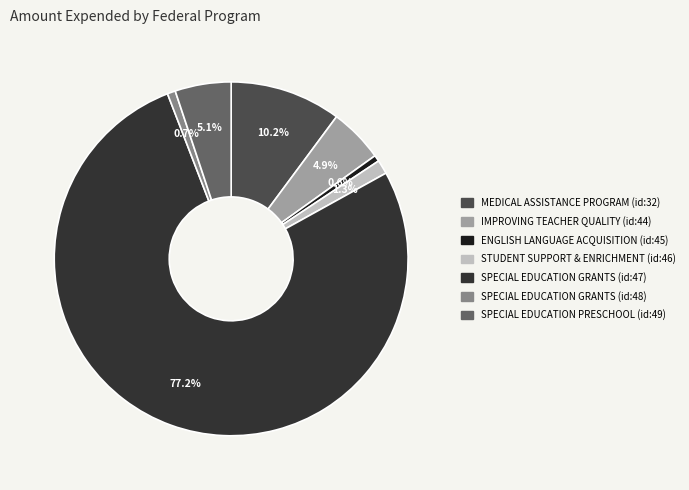

Which category has the biggest portion of the pie?

SPECIAL EDUCATION GRANTS (id:47)